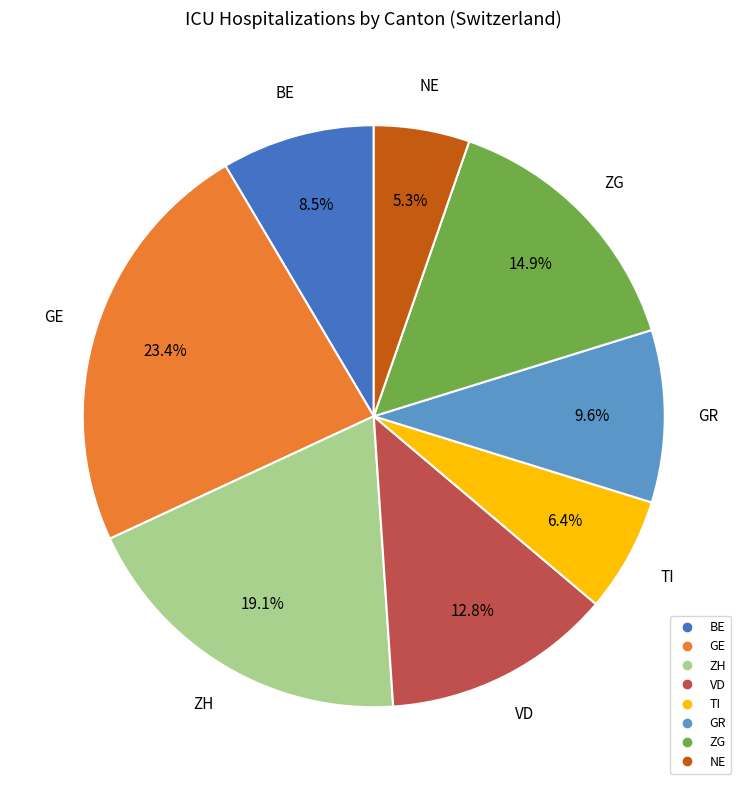

Is there any slice that represents more than half of the pie?

No